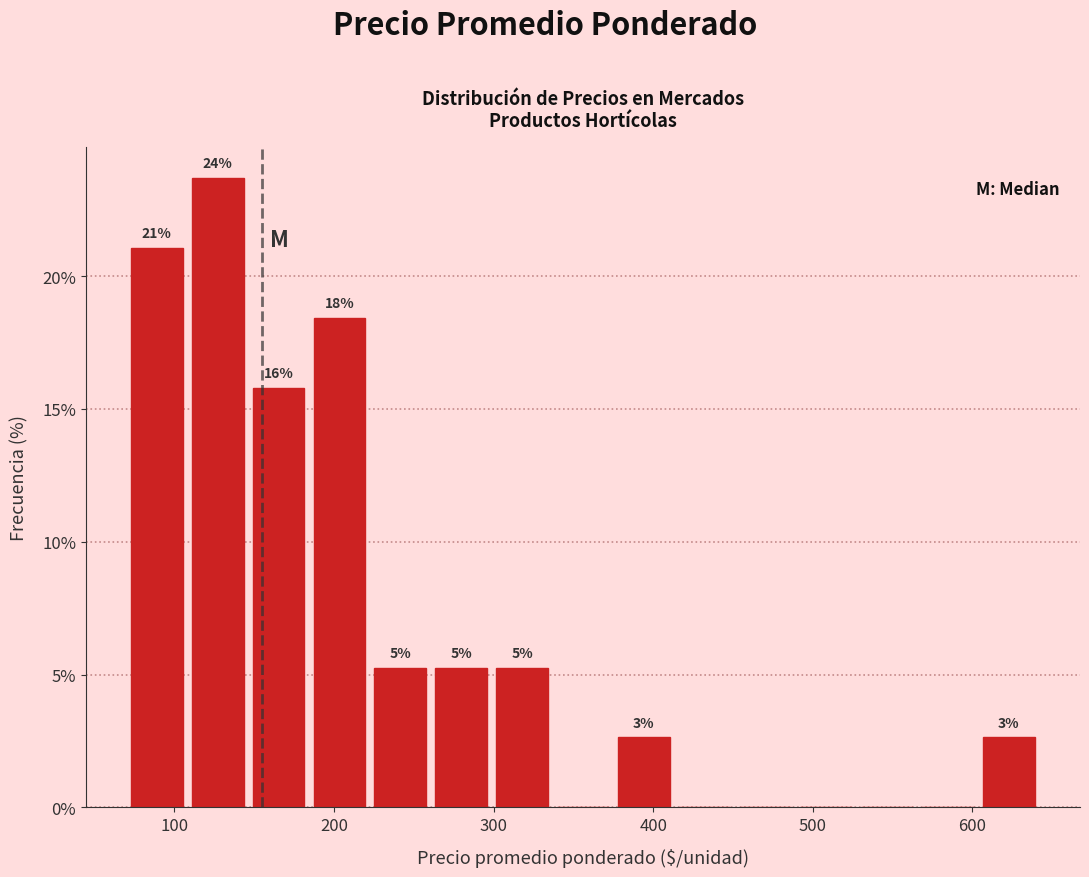

Read against the x-axis, roughly where is the centre of the tallest bar?

130